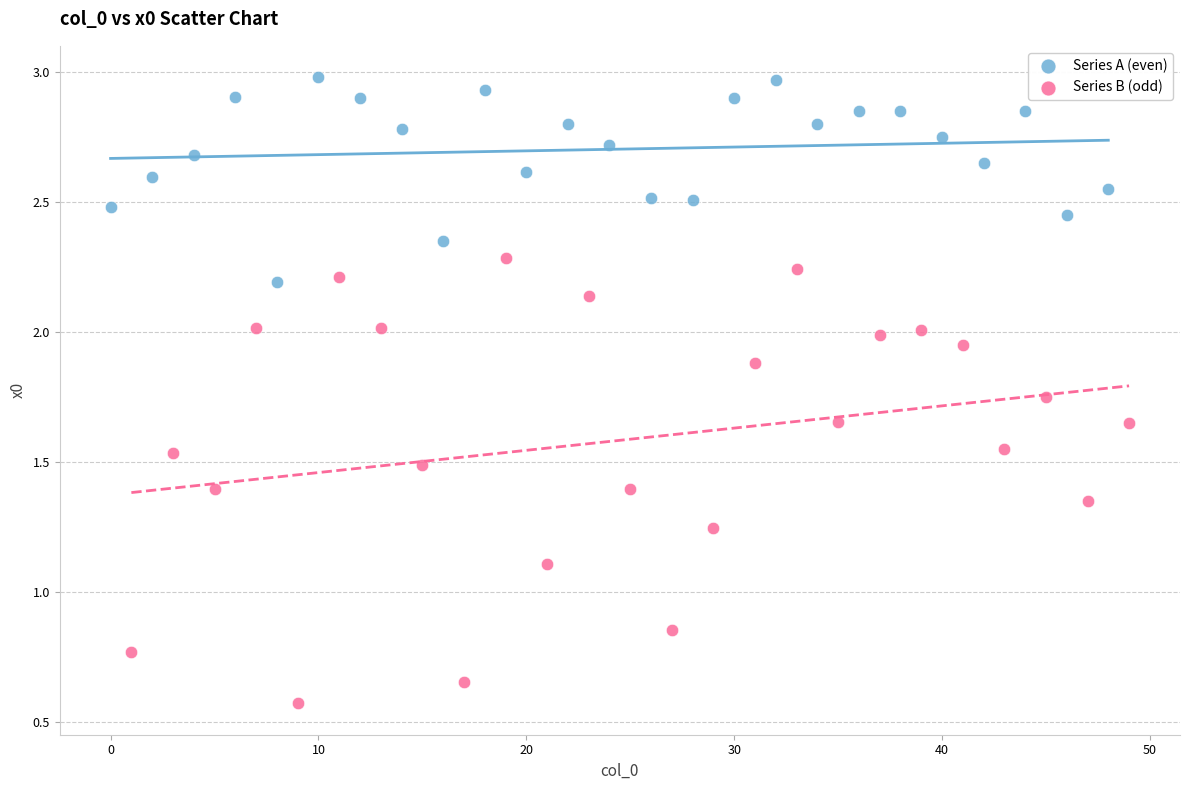

Which series contains the highest Y value?

Series A (even)